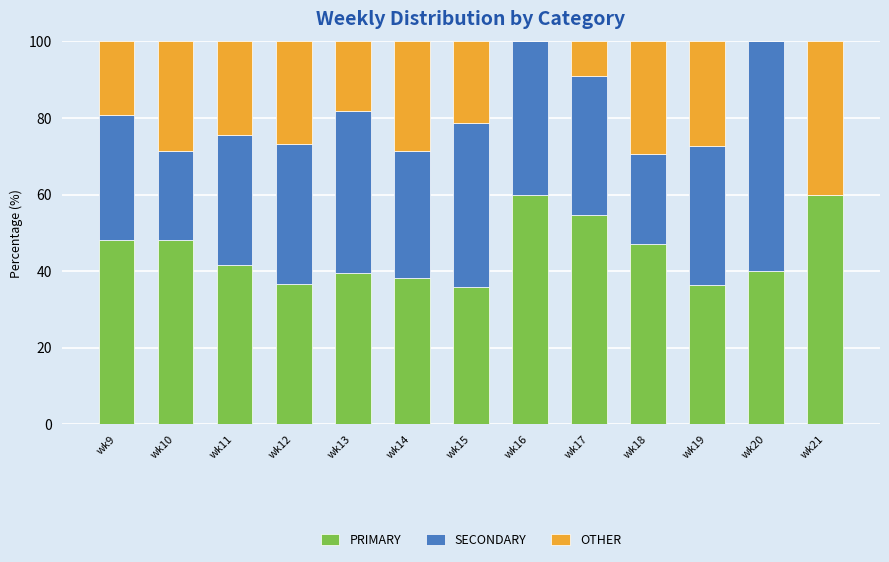

How many data points does each series have?

13